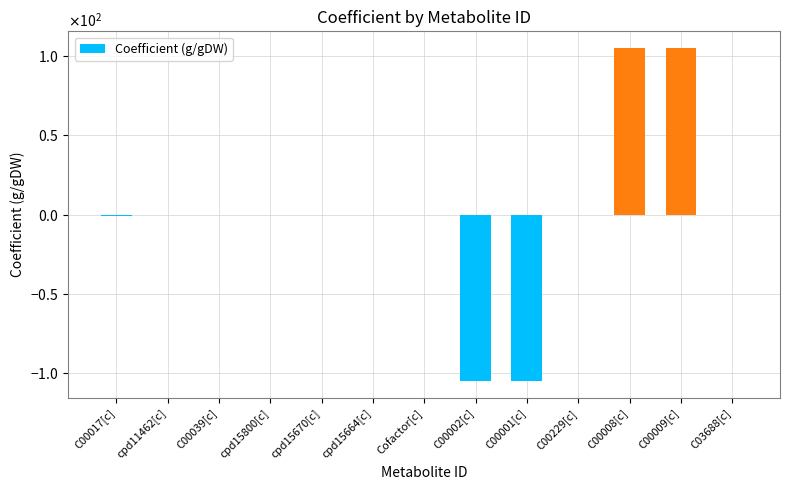

Which has a higher value, cpd11462[c] or C00008[c]?

C00008[c]